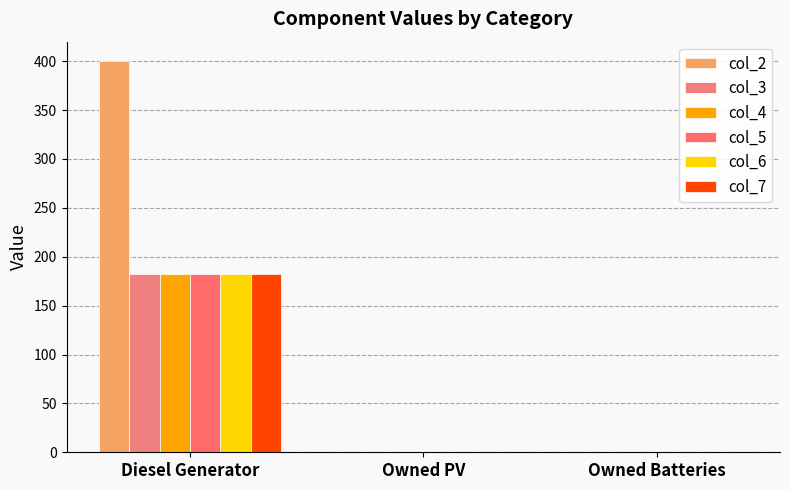

Between Diesel Generator and Owned Batteries, which is larger?

Diesel Generator